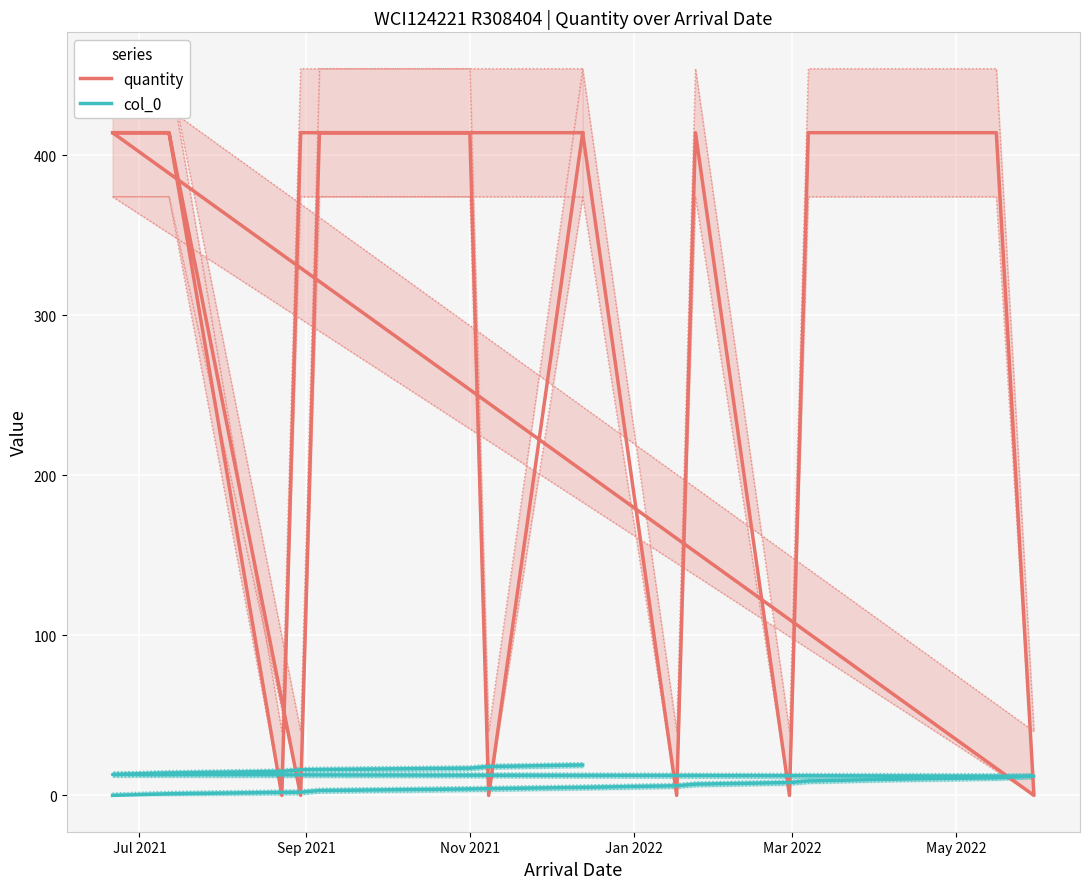

Which category has the highest value in the quantity series?

Jul 2021